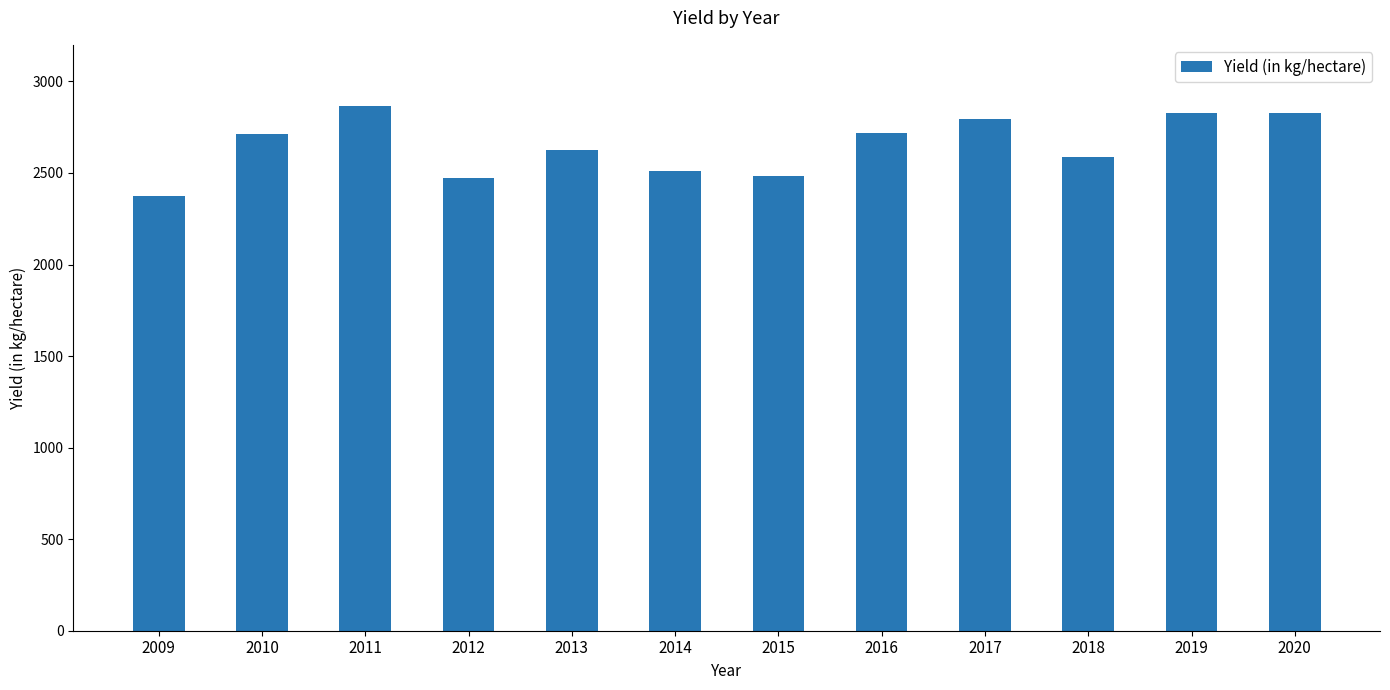

True or false: the data shows 5050 at 2011.

False